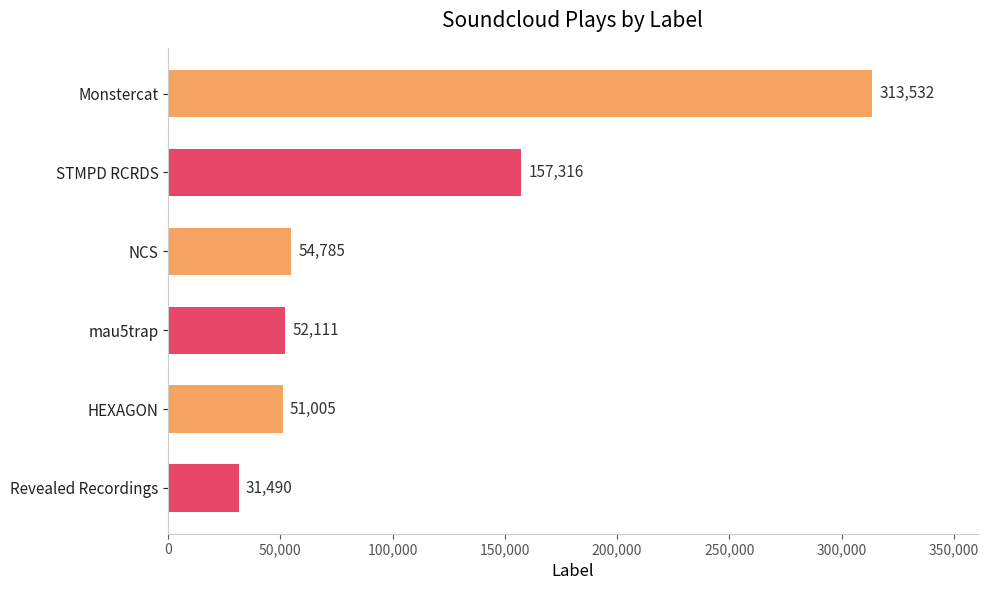

Is it true that the value at HEXAGON is 51005?

True